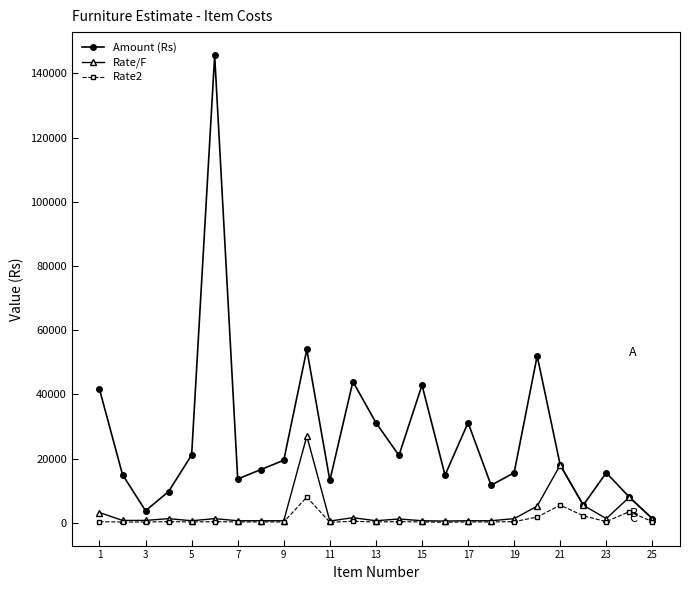

Which series has the largest range (max minus min)?

Amount (Rs)